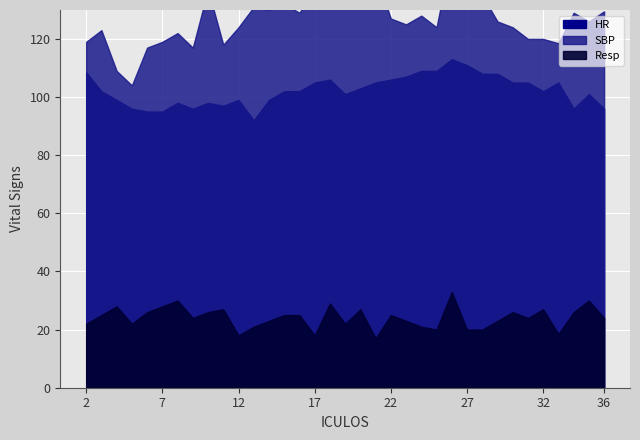

Which has a higher value, 33 or 34?

33